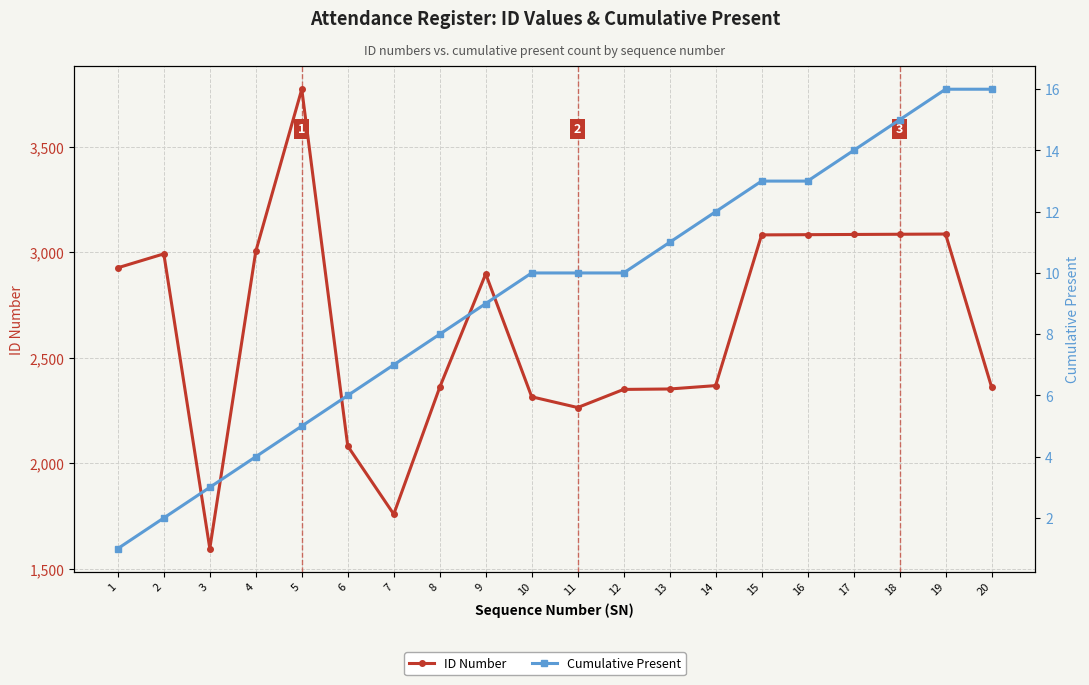

How many data points in Cumulative Present are above 10?

8